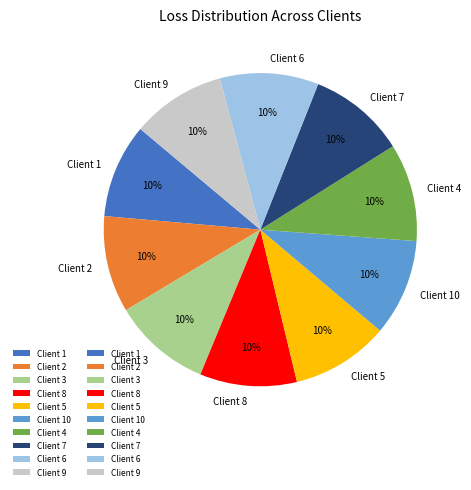

To the nearest percent, what is the average slice percentage?

10%